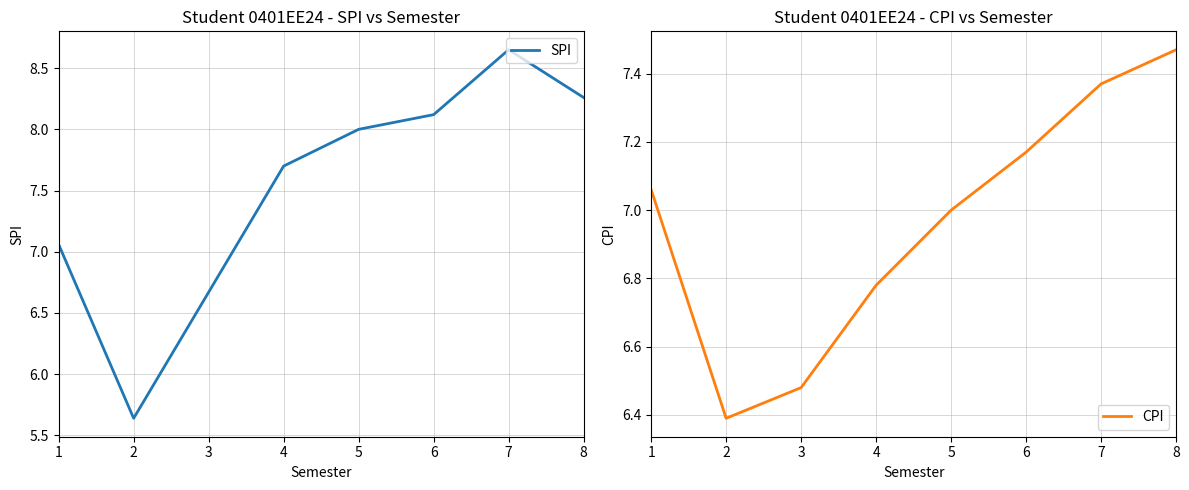

After their last crossing, which series has the higher values: SPI or CPI?

SPI